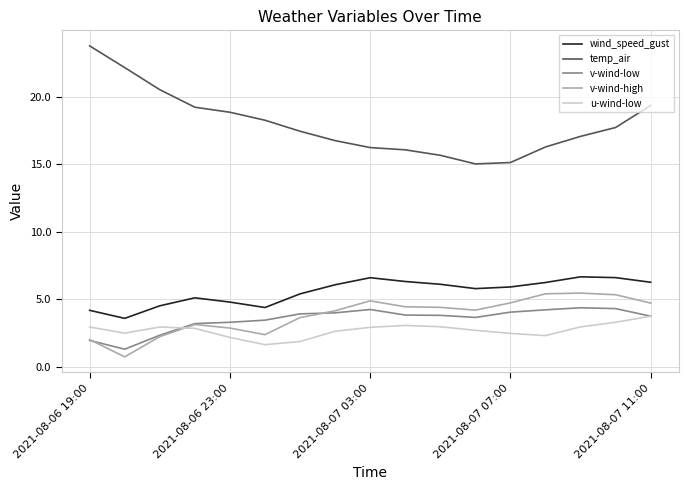

True or false: v-wind-high and temp_air cross at least once.

False